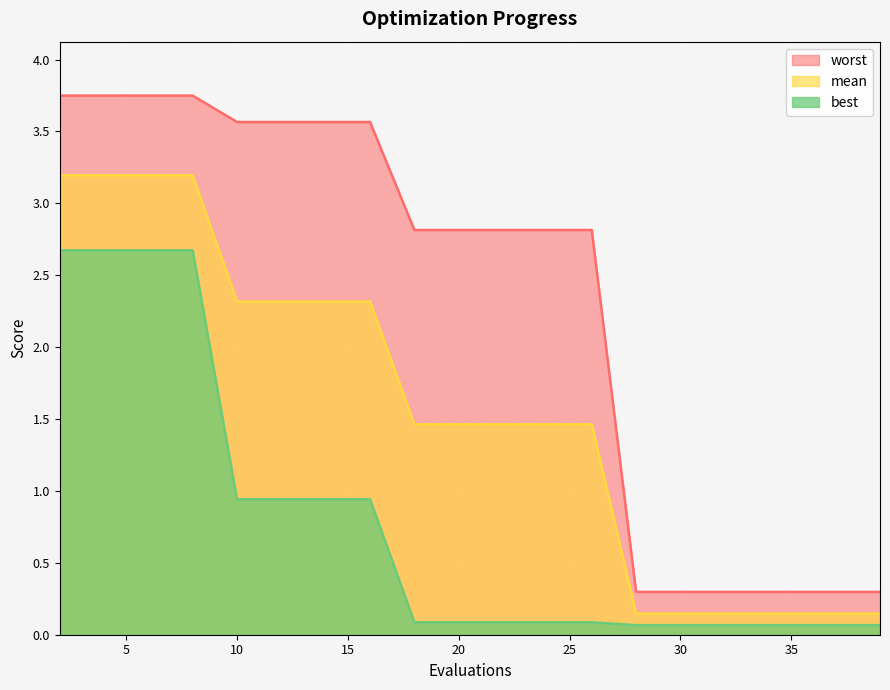

How many series are shown in this chart?

3